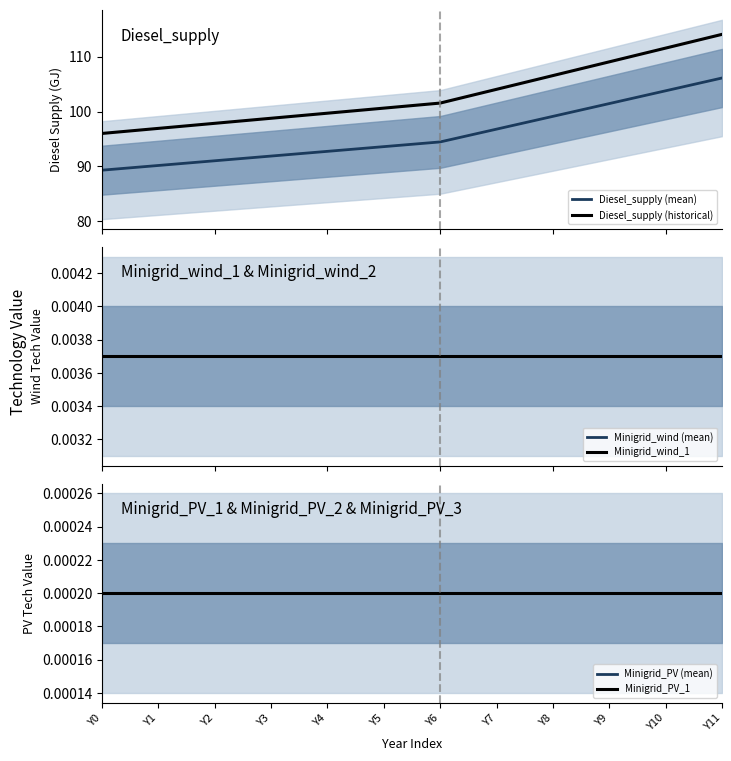

True or false: Diesel_supply (historical) and Diesel_supply (mean) intersect in this chart.

False